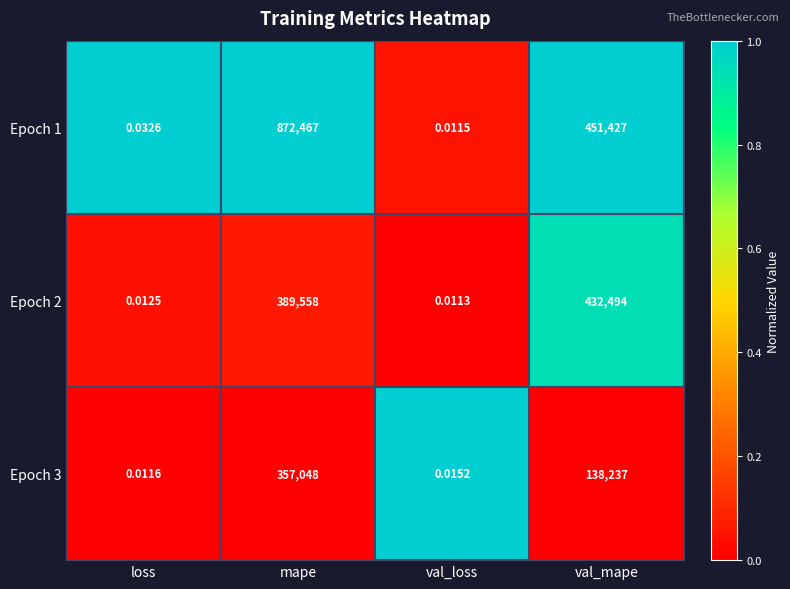

Where is Epoch 2 nearest to the value 216247?

mape